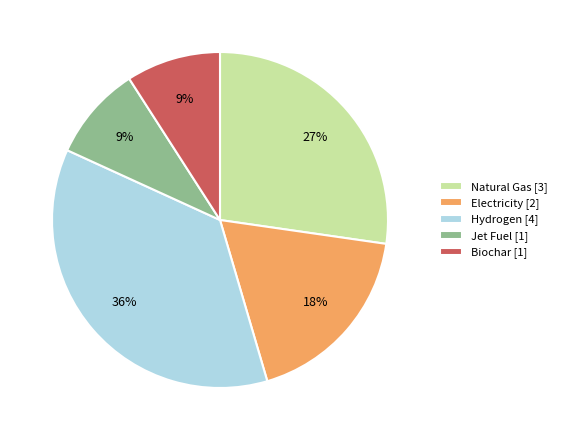

Count the number of slices in the pie.

5